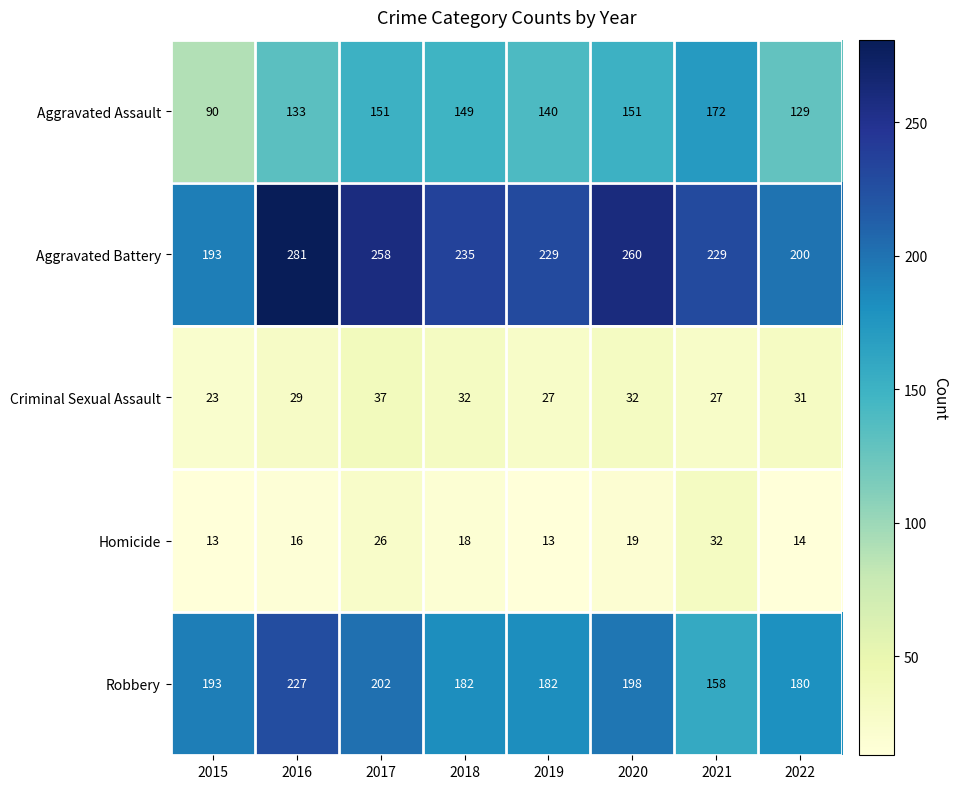

What is the spread (max minus min) of values at 2015?

180